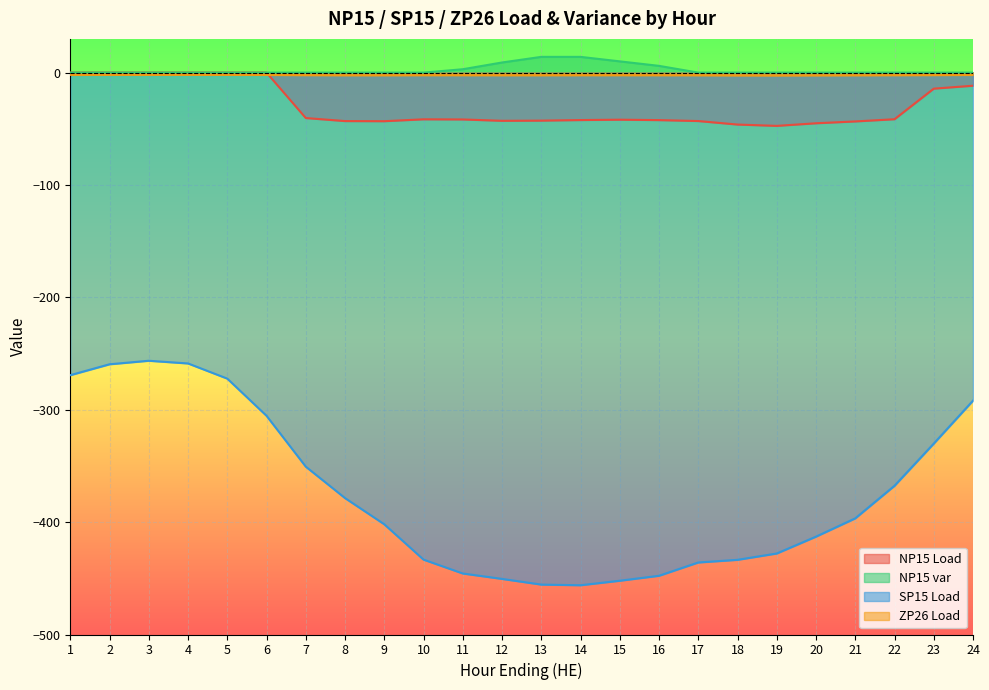

List the series in order of their peak value, highest first.

NP15 var, NP15 Load, ZP26 Load, SP15 Load